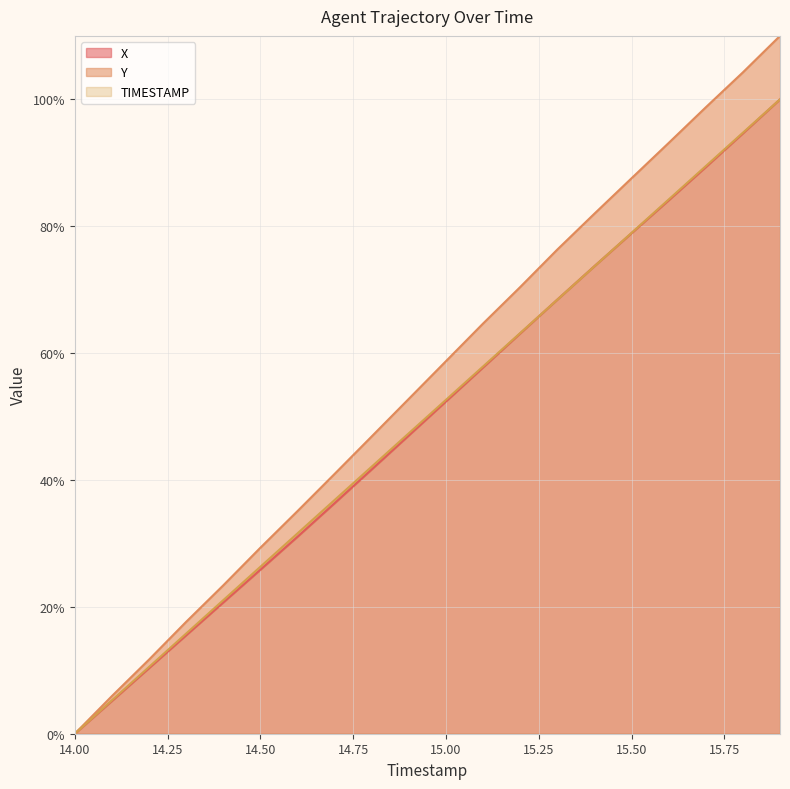

What is the spread (max minus min) of values at 15.4?

8.3